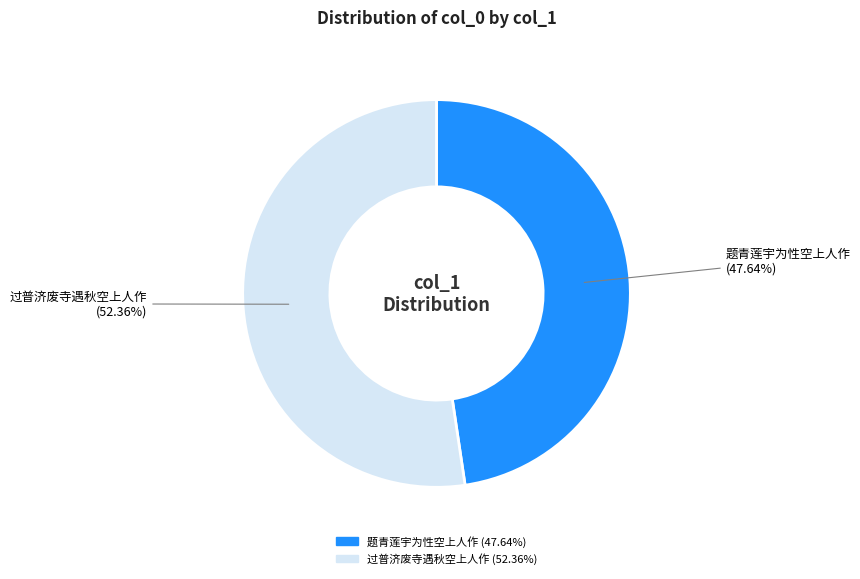

Is it true that 过普济废寺遇秋空上人作 is 60% of the pie?

False